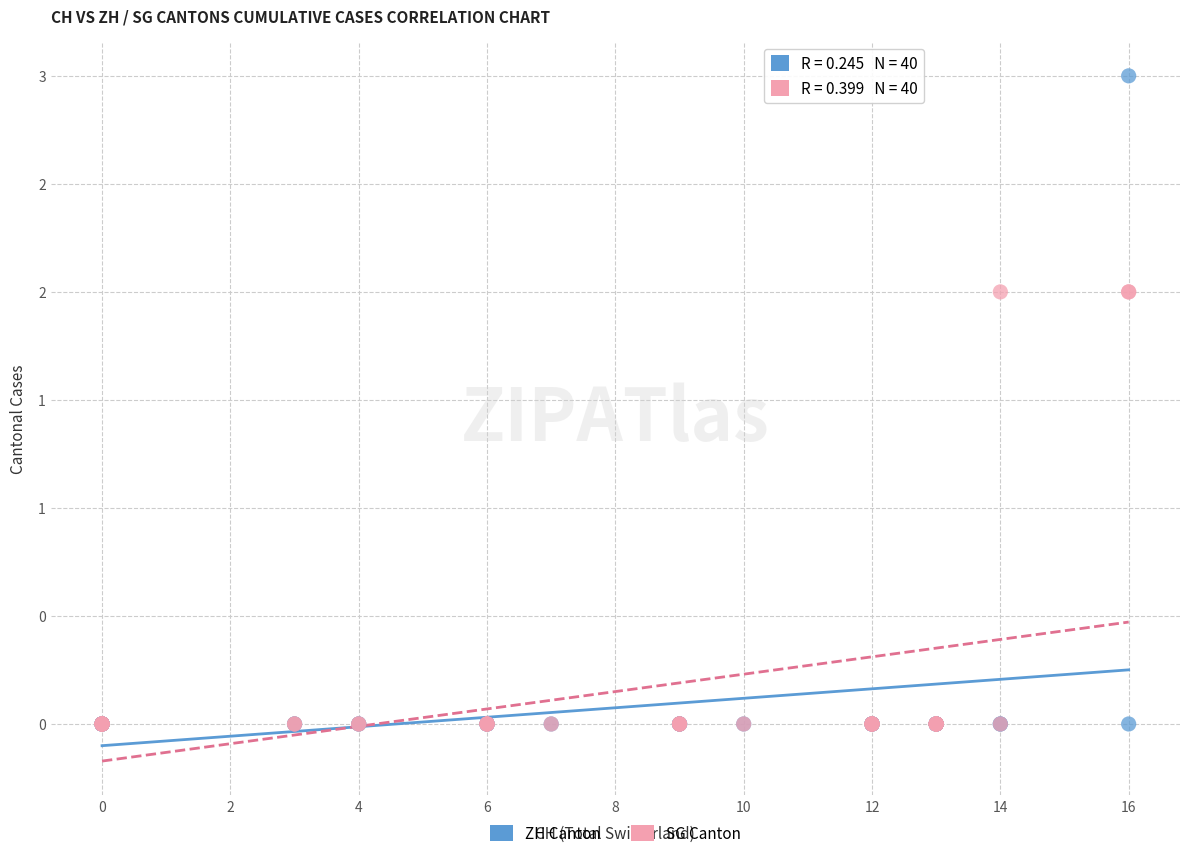

What are all the series names shown in the legend?

ZH Canton, SG Canton